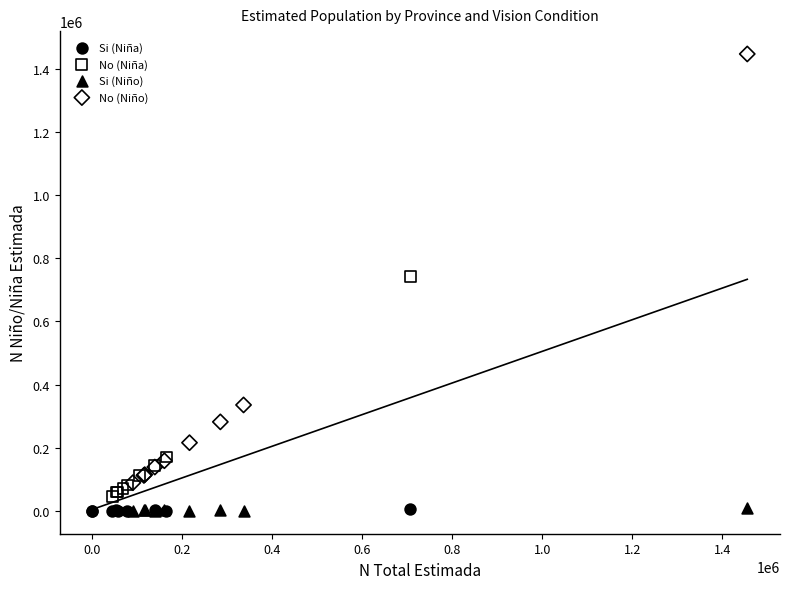

Which series has the largest Y range (max minus min)?

No (Niño)